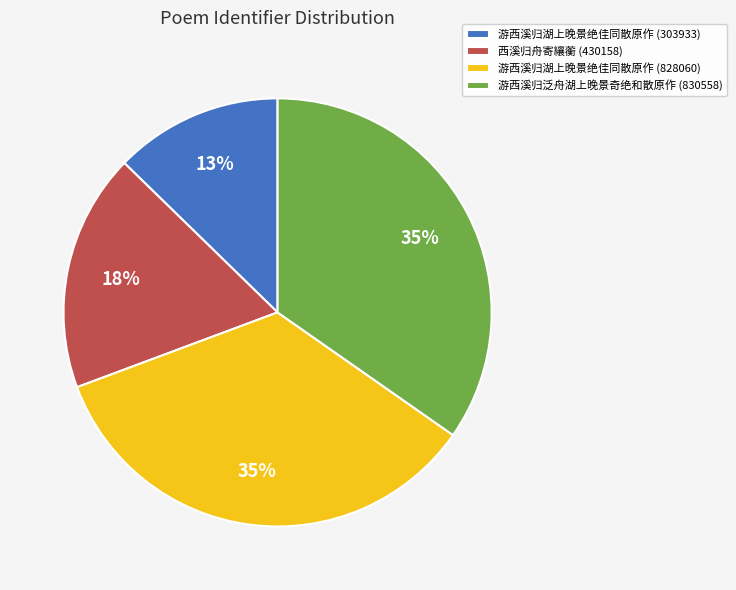

Is the sum of 游西溪归泛舟湖上晚景奇绝和散原作 (830558) and 游西溪归湖上晚景绝佳同散原作 (303933) greater than half?

No